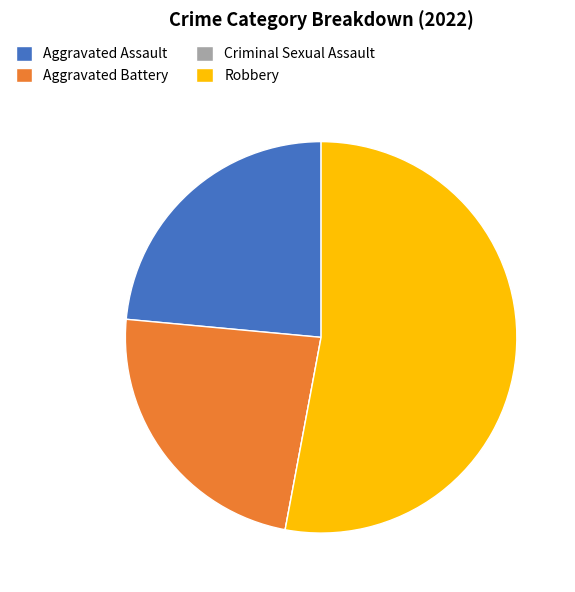

The Aggravated Assault slice represents 9% of the pie. True or false?

False